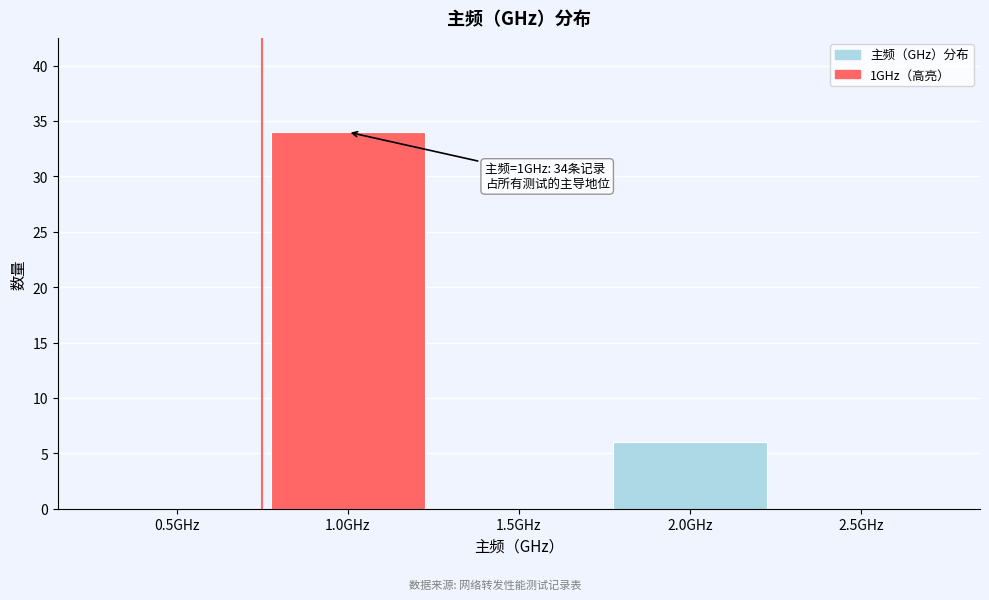

Reading right to left, extract all data points from this chart.

2.5GHz=0	2.0GHz=6	1.5GHz=0	1.0GHz=34	0.5GHz=0